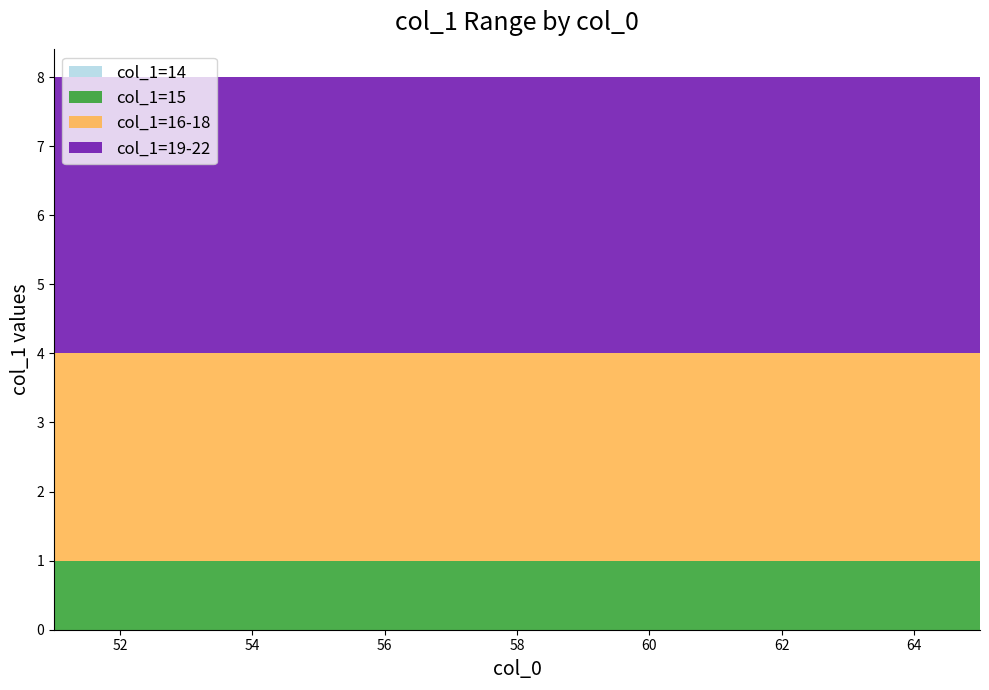

Reading right to left, transcribe all the data shown in this chart.

col_0 group: 65=65	64=64	63=63	62=62	61=61	60=60	59=59	58=58	57=57	56=56	55=55	54=54	53=53	52=52	51=51
col_1 min: 65=14	64=14	63=14	62=14	61=14	60=14	59=14	58=14	57=14	56=14	55=14	54=14	53=14	52=14	51=14
col_1 mean: 65=18	64=18	63=18	62=18	61=18	60=18	59=18	58=18	57=18	56=18	55=18	54=18	53=18	52=18	51=18
col_1 max: 65=22	64=22	63=22	62=22	61=22	60=22	59=22	58=22	57=22	56=22	55=22	54=22	53=22	52=22	51=22